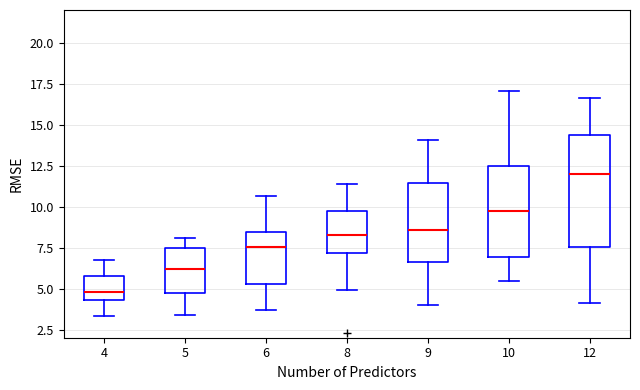

Which box is the tallest, from its lower edge to its upper edge?

12